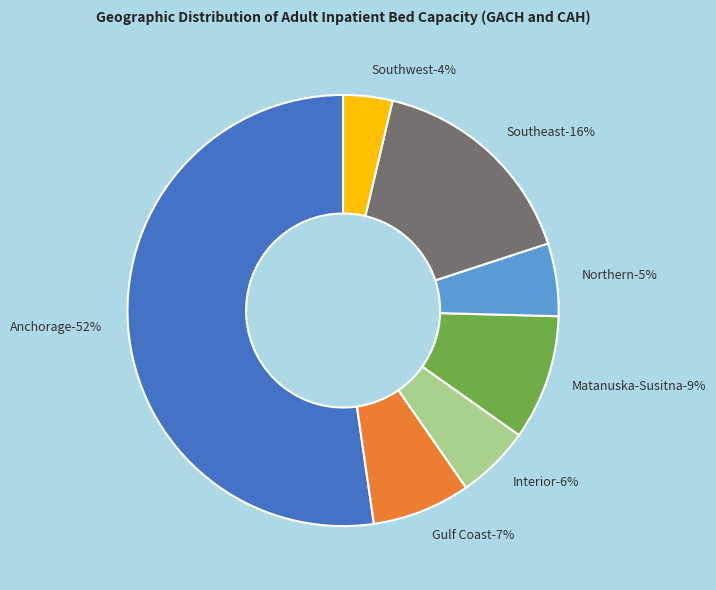

What is the total percentage of Gulf Coast and Interior?

12.9%